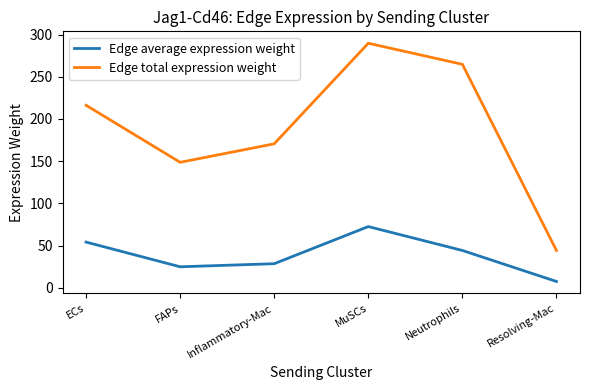

What is the maximum value for Edge total expression weight?

289.8